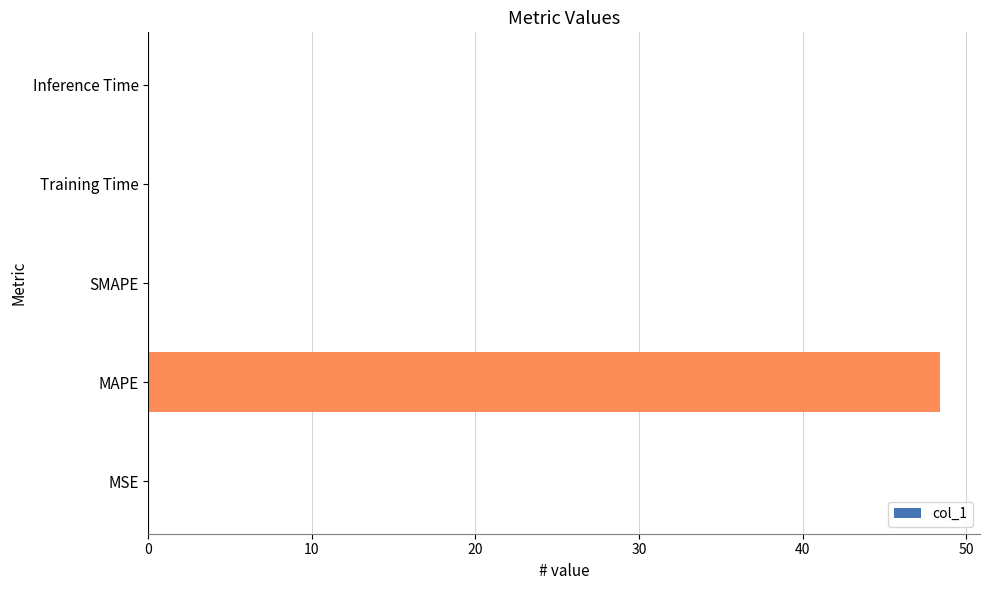

How many series are shown in this chart?

1